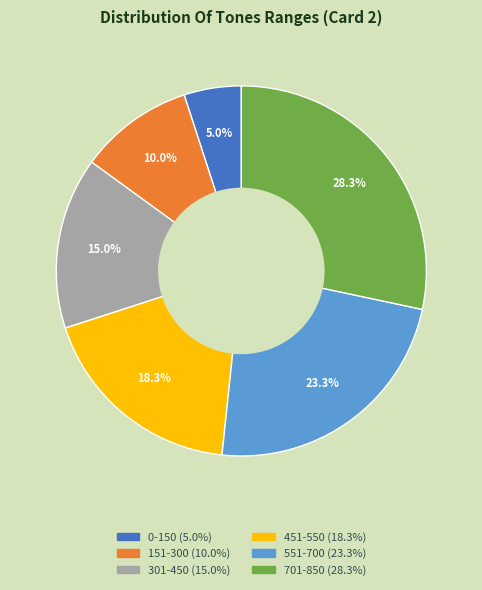

Count the number of slices in the pie.

6